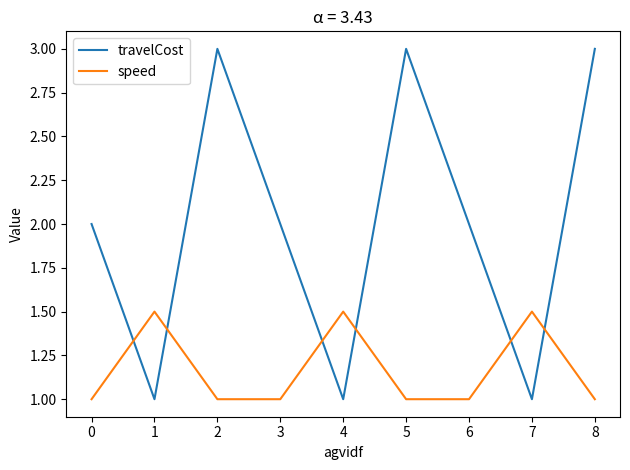

What is the minimum value for speed?

1.0